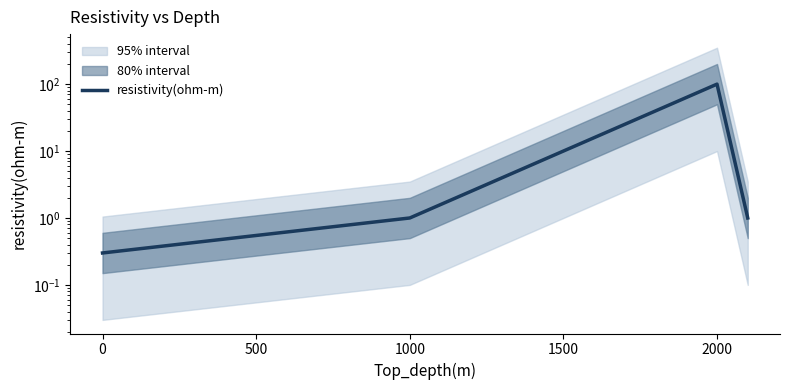

True or false: the data shows 0.3 at 1000.

False